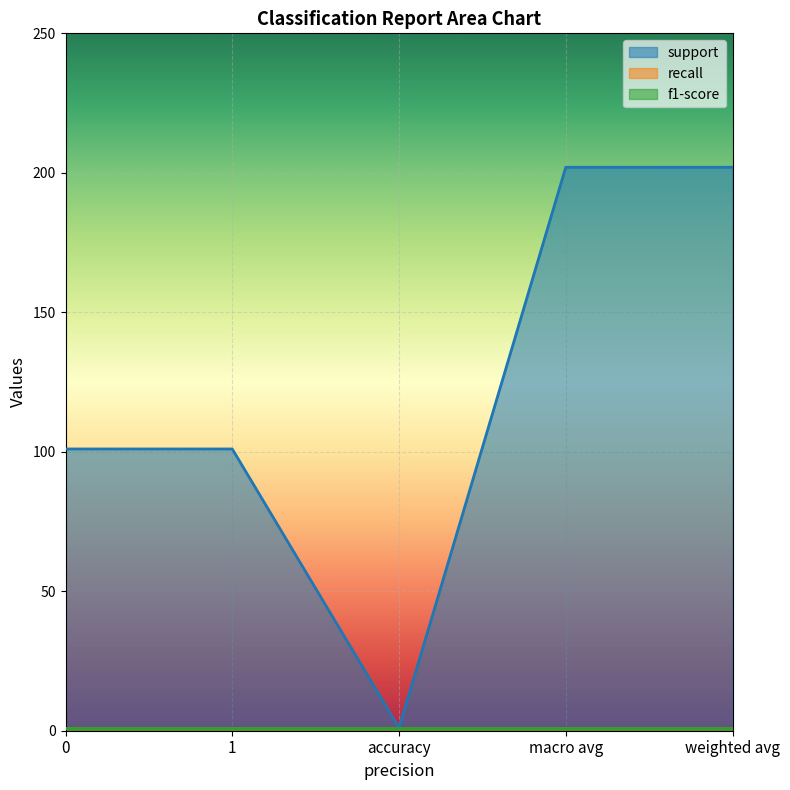

True or false: support and recall intersect in this chart.

False